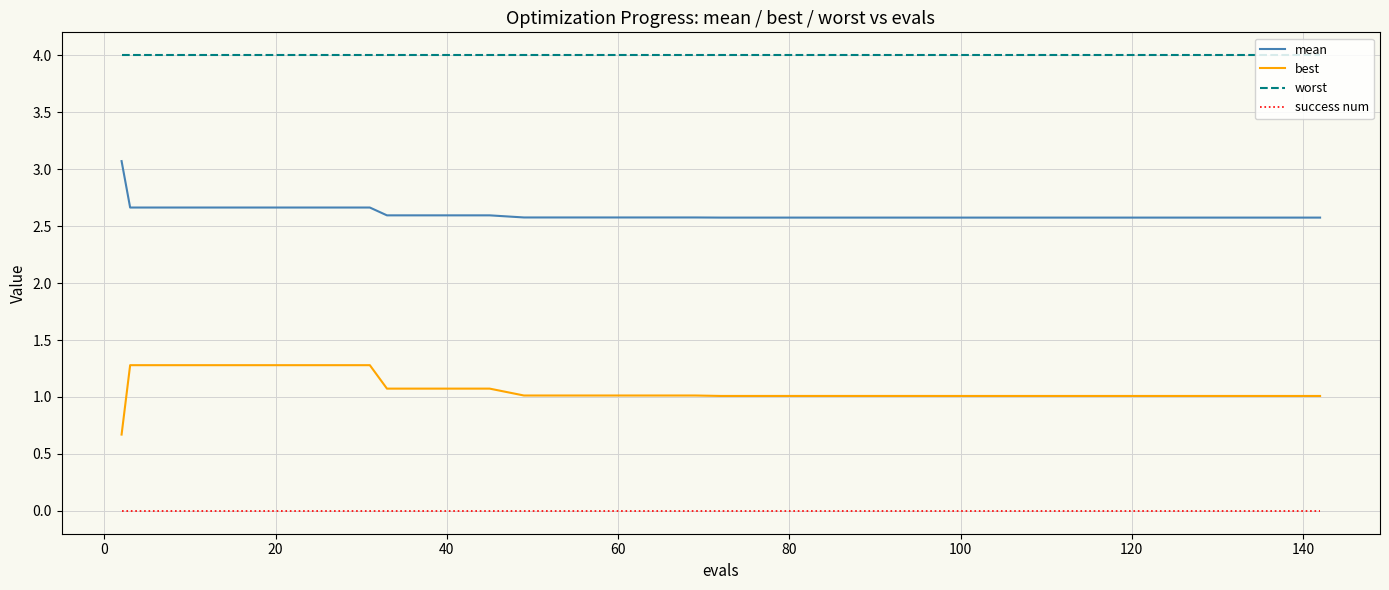

True or false: best and mean cross at least once.

False